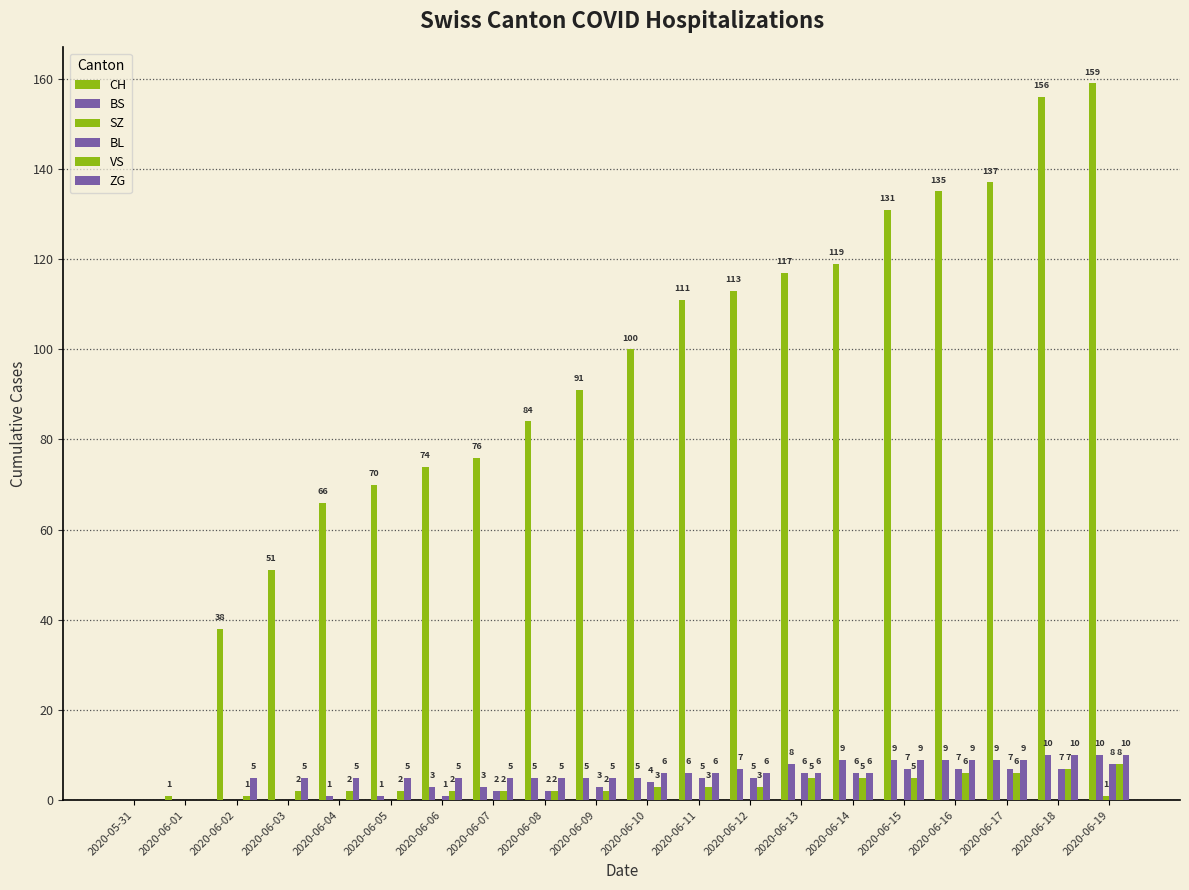

What is the label of the 19th bar from the left?

2020-06-18